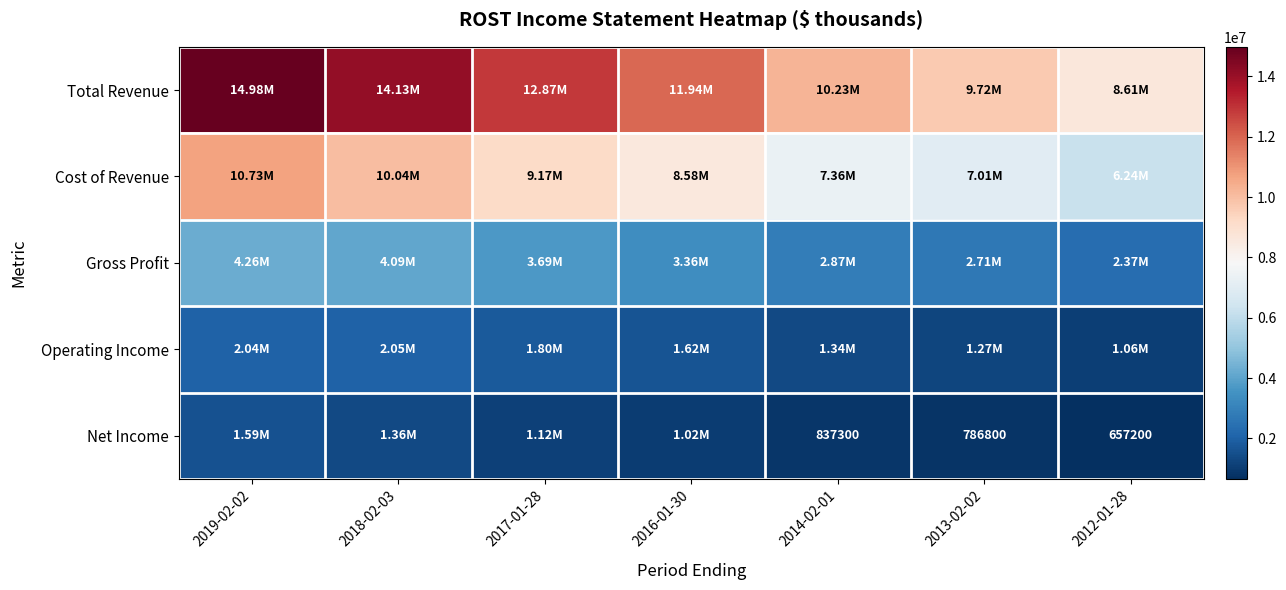

At 2018-02-03, list the series in order from smallest to largest.

Net Income, Operating Income, Gross Profit, Cost of Revenue, Total Revenue